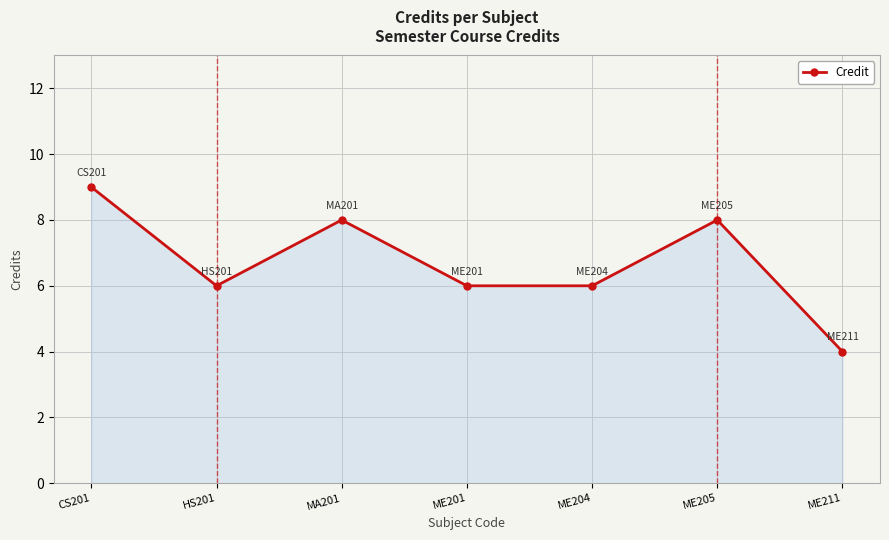

Where does the data first go above 6?

CS201